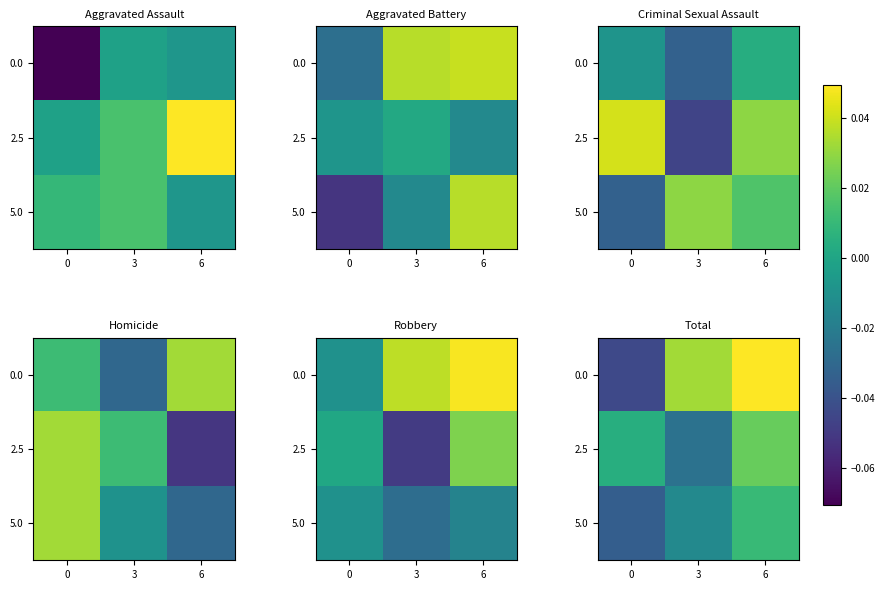

Count the number of categories in the chart.

3